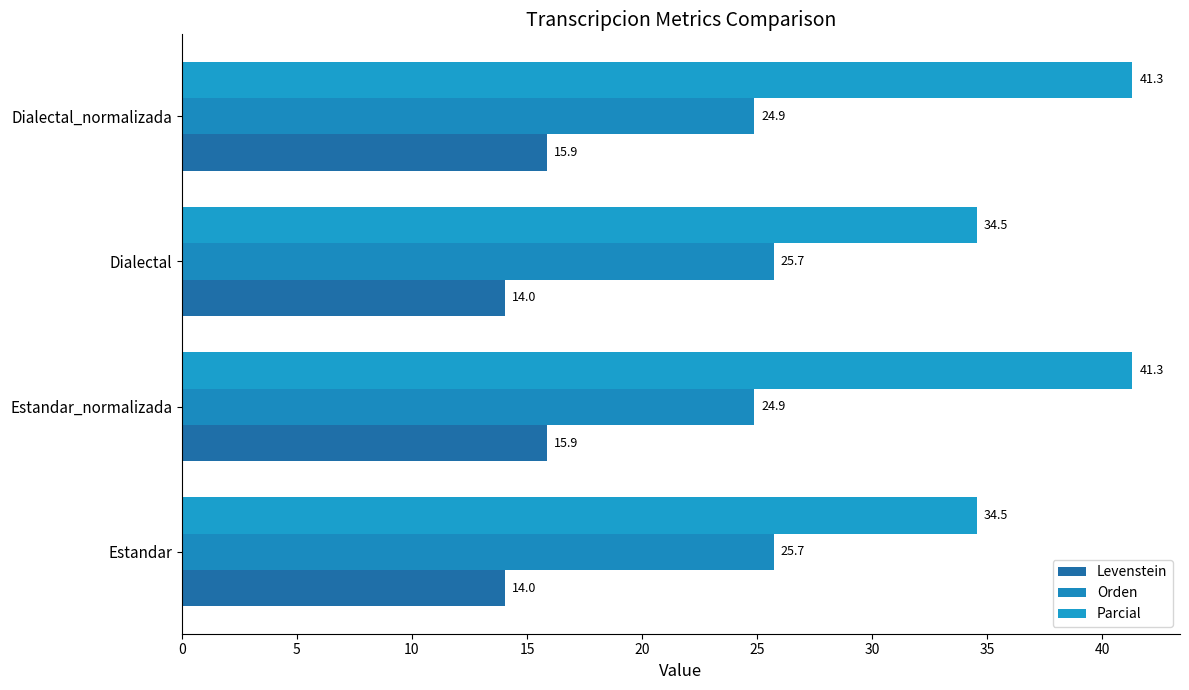

Count the number of categories in the chart.

4